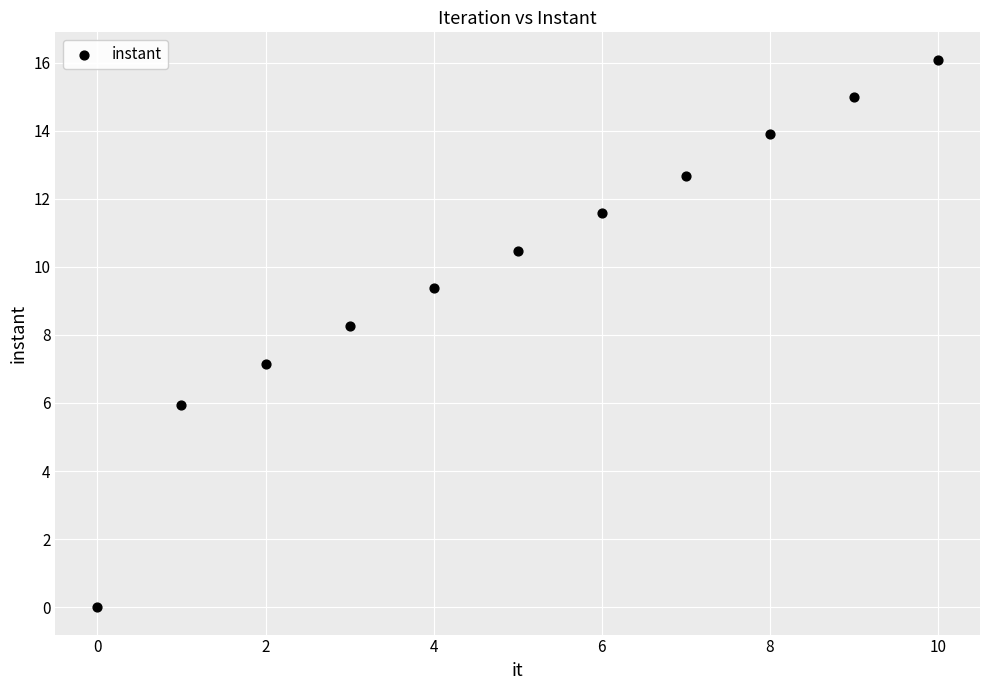

What is the average Y value?

10.0